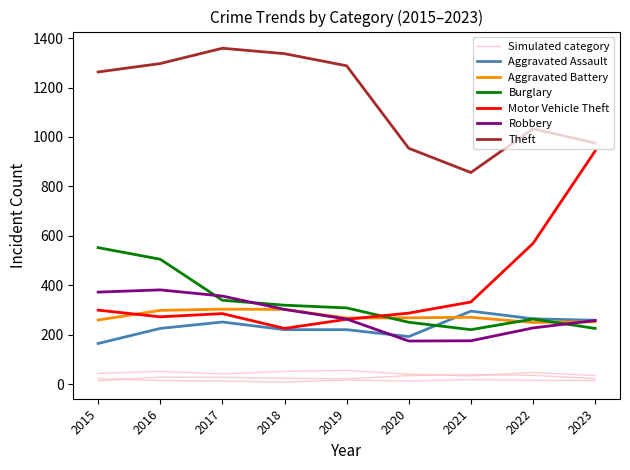

Reading left to right, extract all data points from this chart.

Aggravated Assault: 2015=164	2016=225	2017=251	2018=220	2019=220	2020=192	2021=295	2022=264	2023=258
Aggravated Battery: 2015=259	2016=298	2017=303	2018=302	2019=267	2020=268	2021=270	2022=249	2023=252
Burglary: 2015=552	2016=505	2017=339	2018=319	2019=308	2020=250	2021=220	2022=263	2023=225
Motor Vehicle Theft: 2015=299	2016=272	2017=285	2018=225	2019=262	2020=287	2021=332	2022=569	2023=943
Robbery: 2015=372	2016=381	2017=356	2018=302	2019=263	2020=174	2021=175	2022=227	2023=257
Theft: 2015=1263	2016=1297	2017=1359	2018=1337	2019=1288	2020=954	2021=856	2022=1033	2023=975